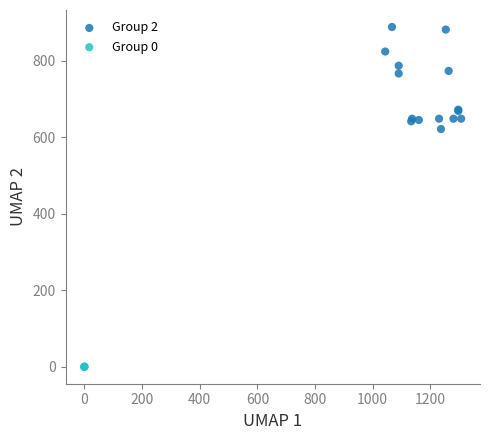

Which series reaches the minimum Y coordinate?

Group 0